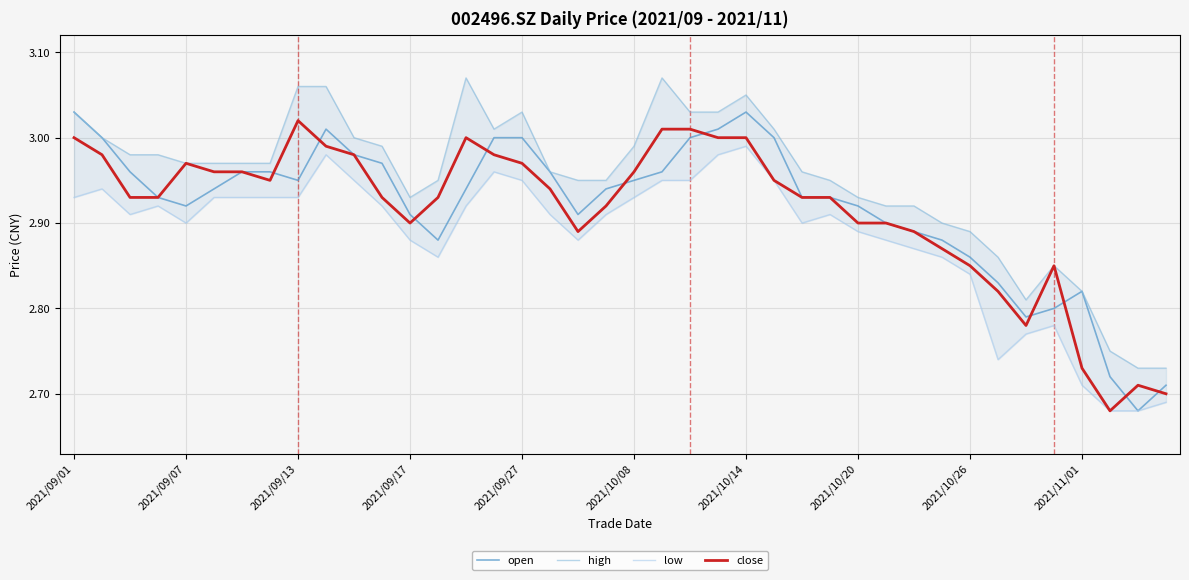

Where is high nearest to the value 2?

38